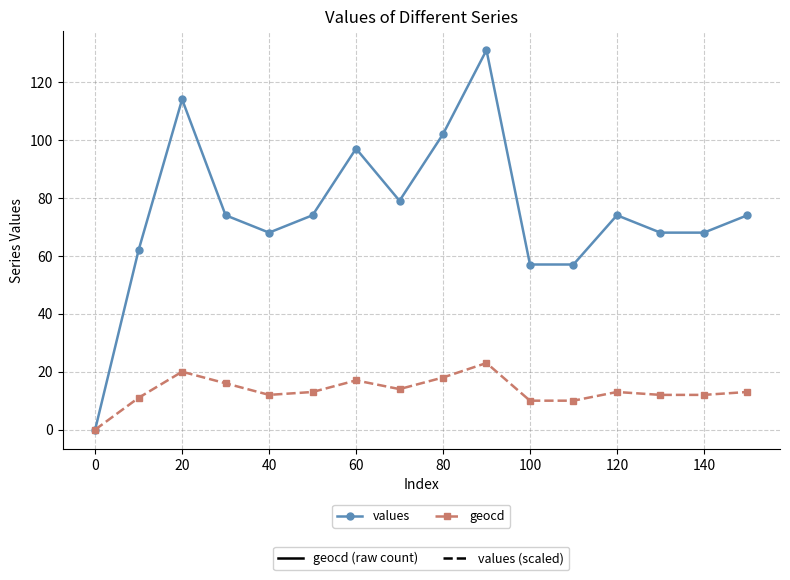

What is the maximum value shown in the chart?

131